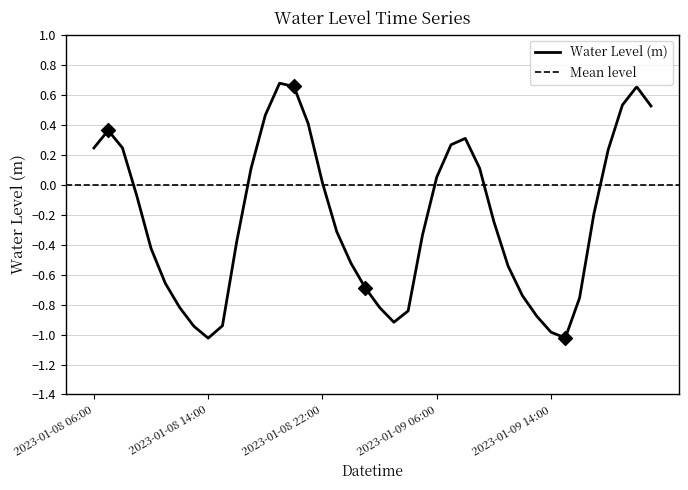

Between 2023-01-09 17:00 and 2023-01-08 18:00, which is larger?

2023-01-08 18:00